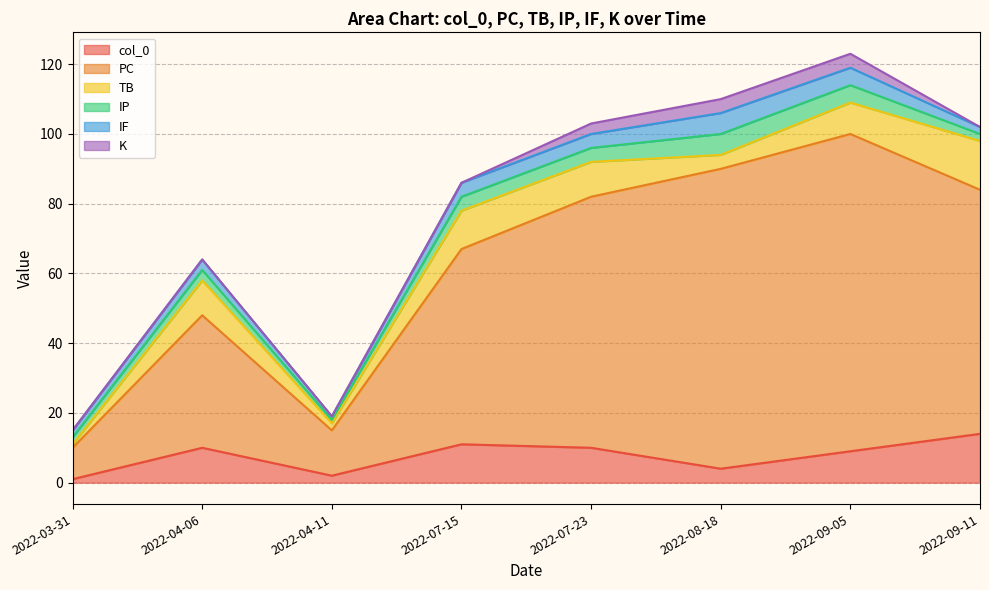

What is the label of the 4th point from the left?

2022-07-15